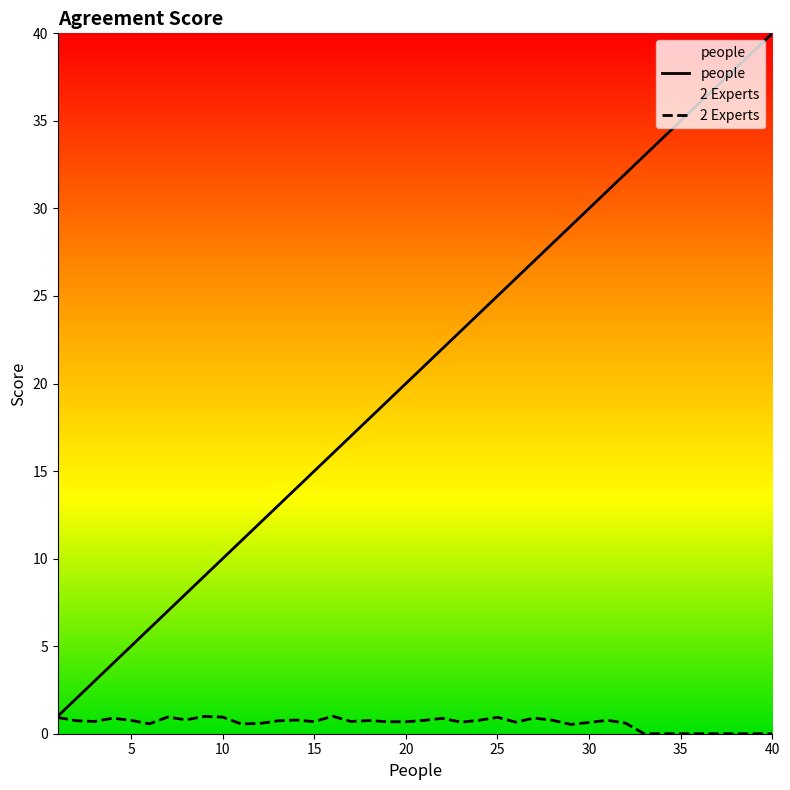

Rank the series by their maximum value, from highest to lowest.

people, 2 Experts